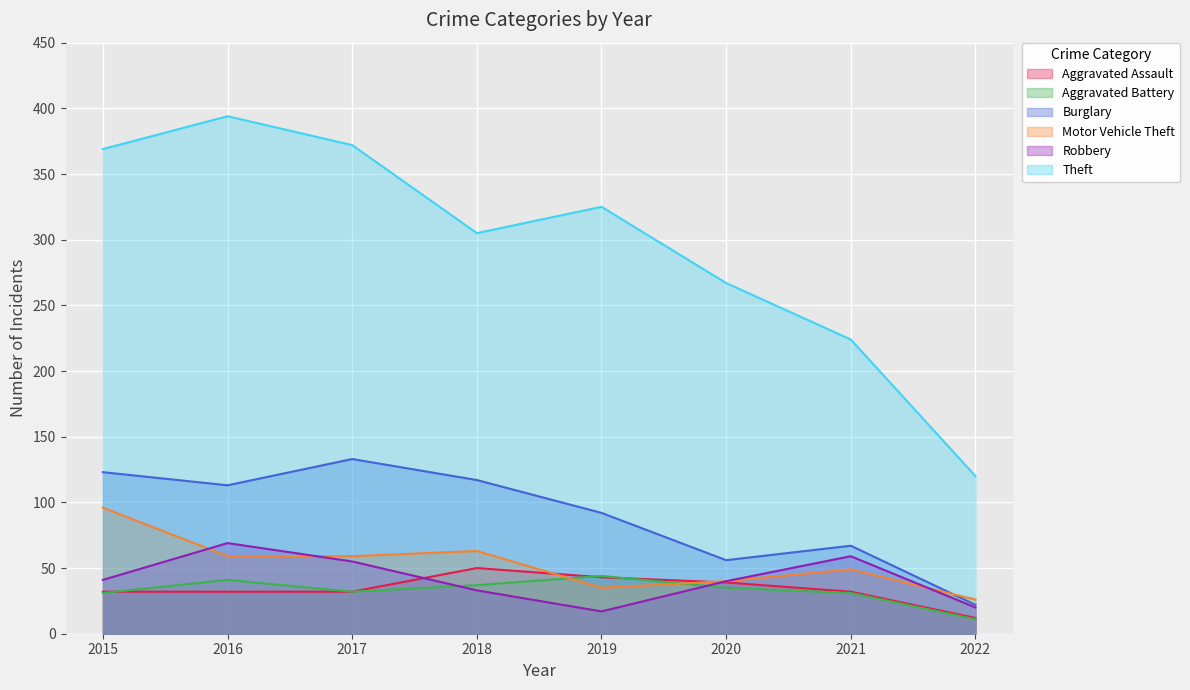

Where is the first local maximum for Motor Vehicle Theft?

2018